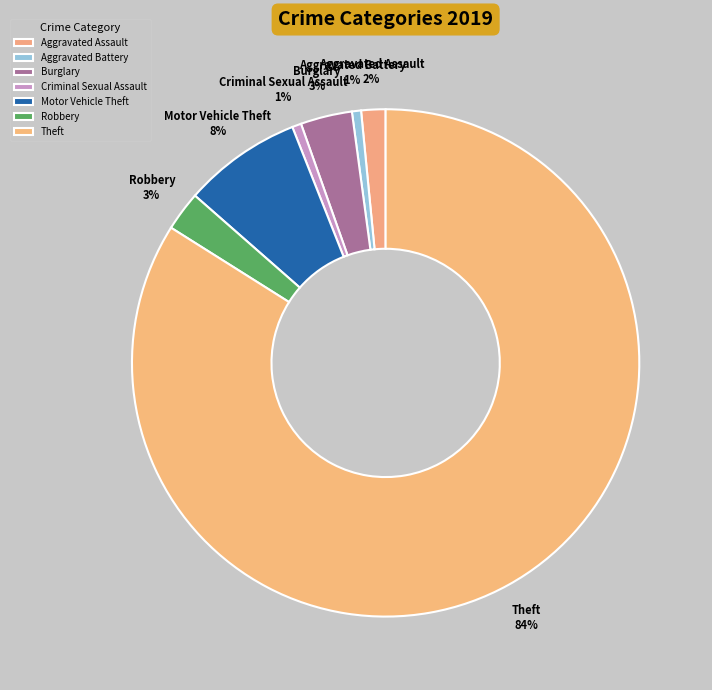

Between Criminal Sexual Assault and Robbery, which is larger?

Robbery